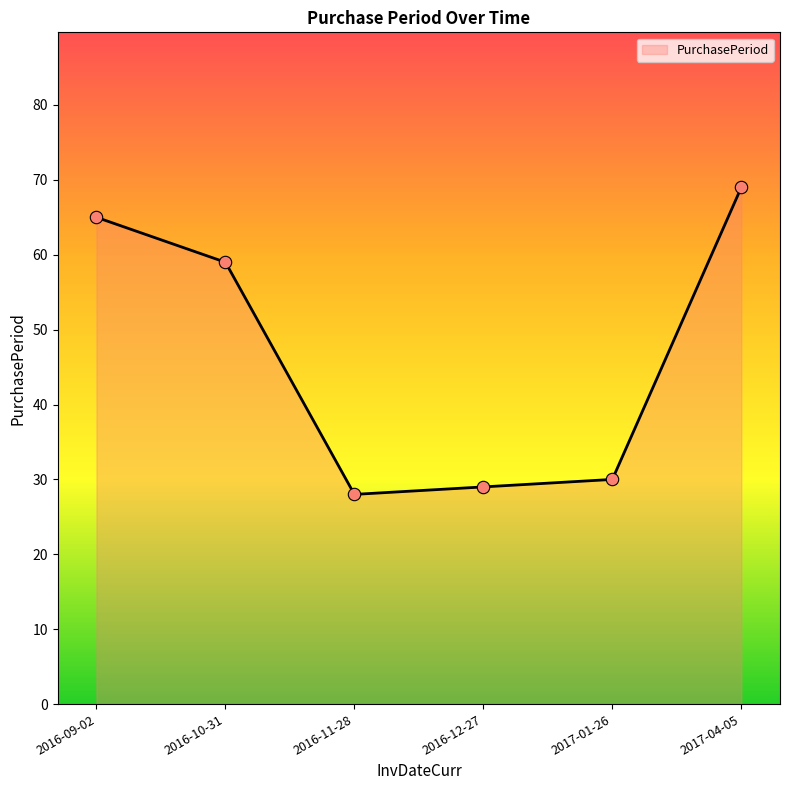

What is the ratio of the value at 2016-12-27 to the value at 2017-04-05?

0.4